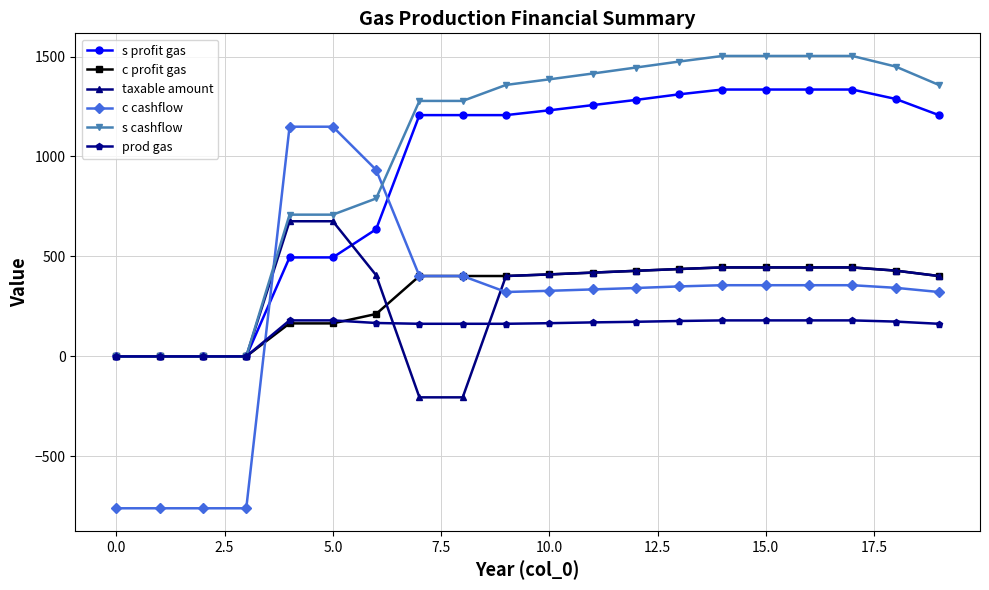

What is the difference between the maximum and second lowest values in the s profit gas series?

1335